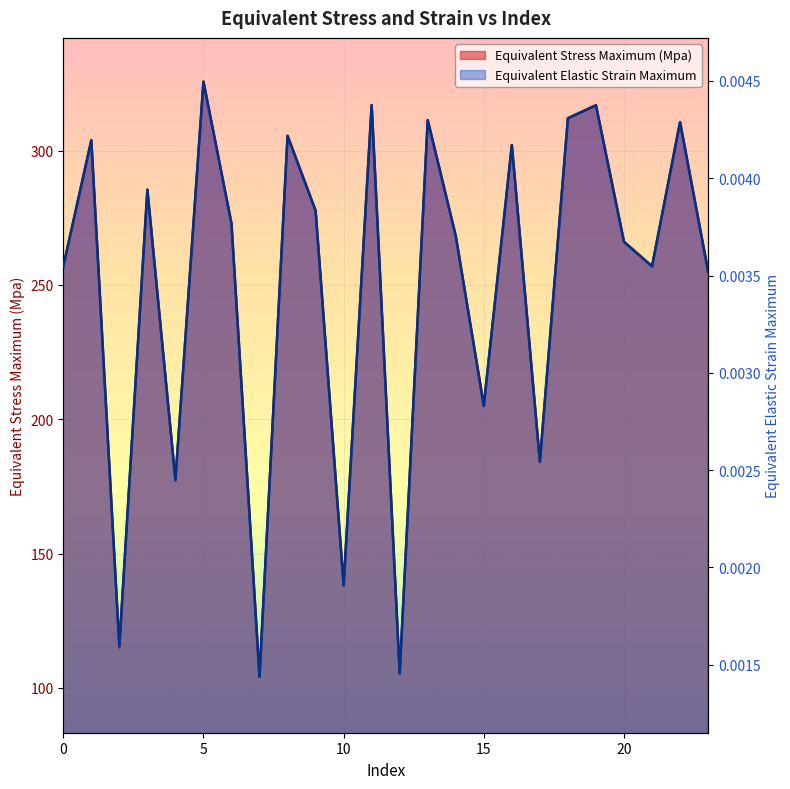

Is it true that Equivalent Stress Maximum (Mpa) equals 120.9 at 17?

False